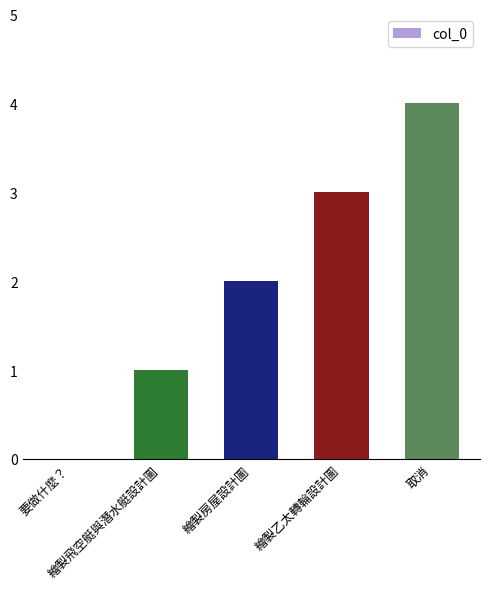

What is the greatest value displayed?

4